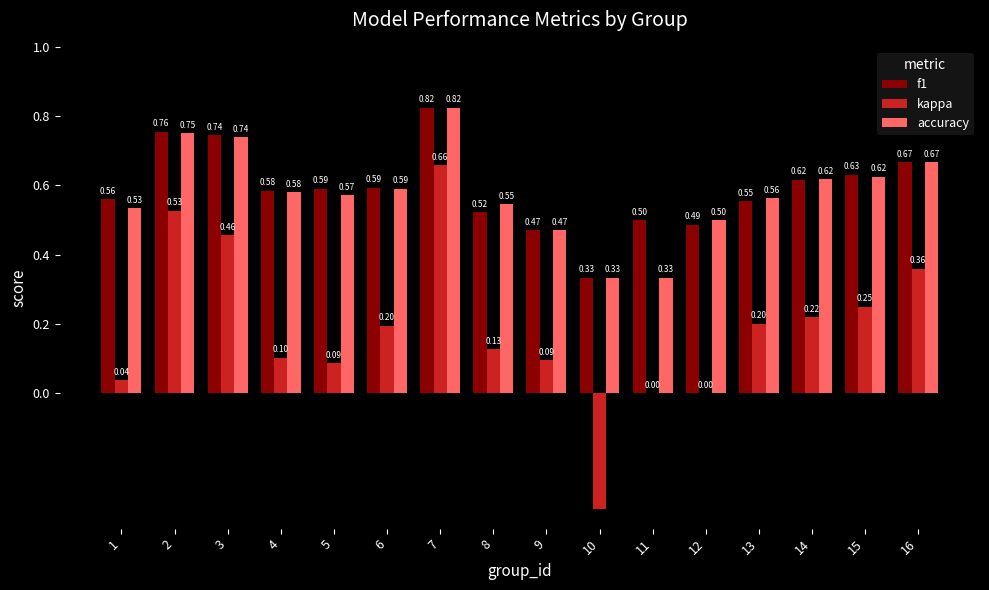

What is the total value across all series at 12?

1.0